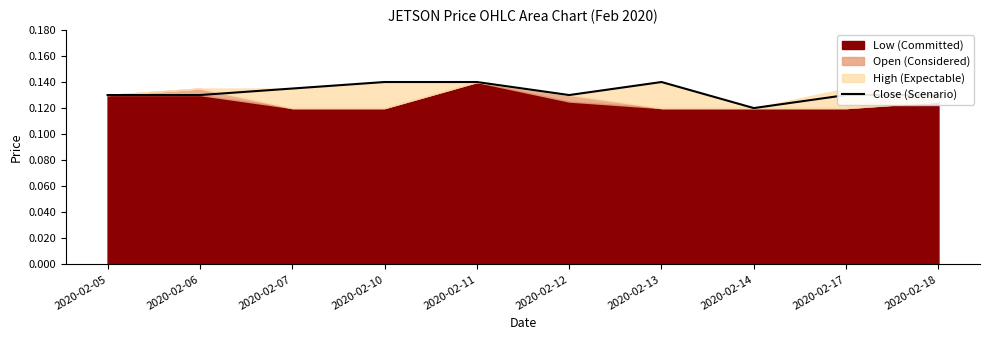

The value at 2020-02-07 is 0.1. True or false?

True